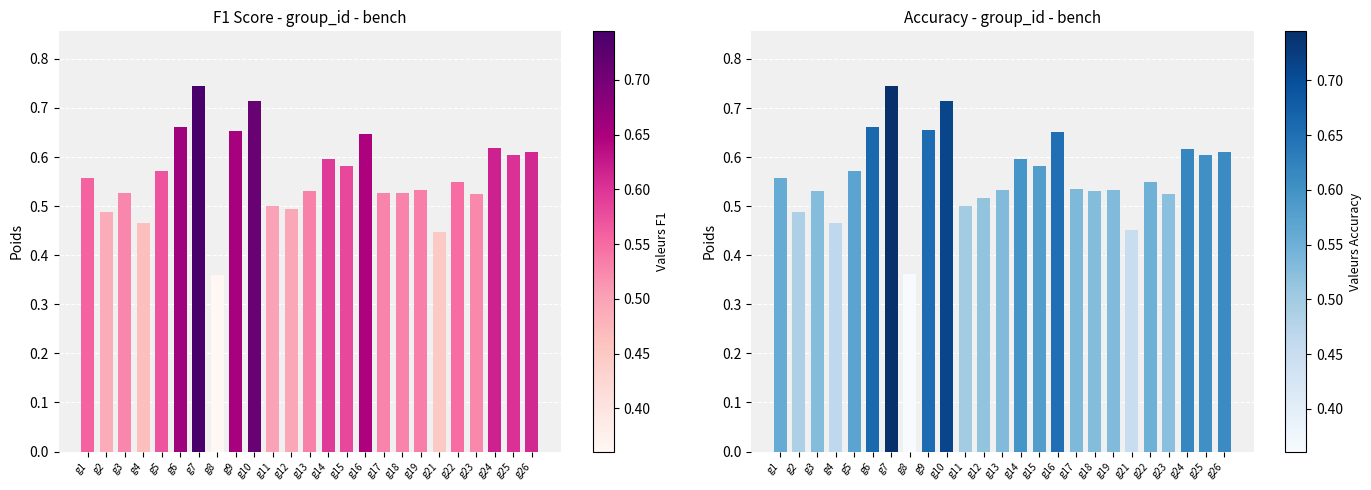

List the series in order of their peak value, highest first.

accuracy, f1